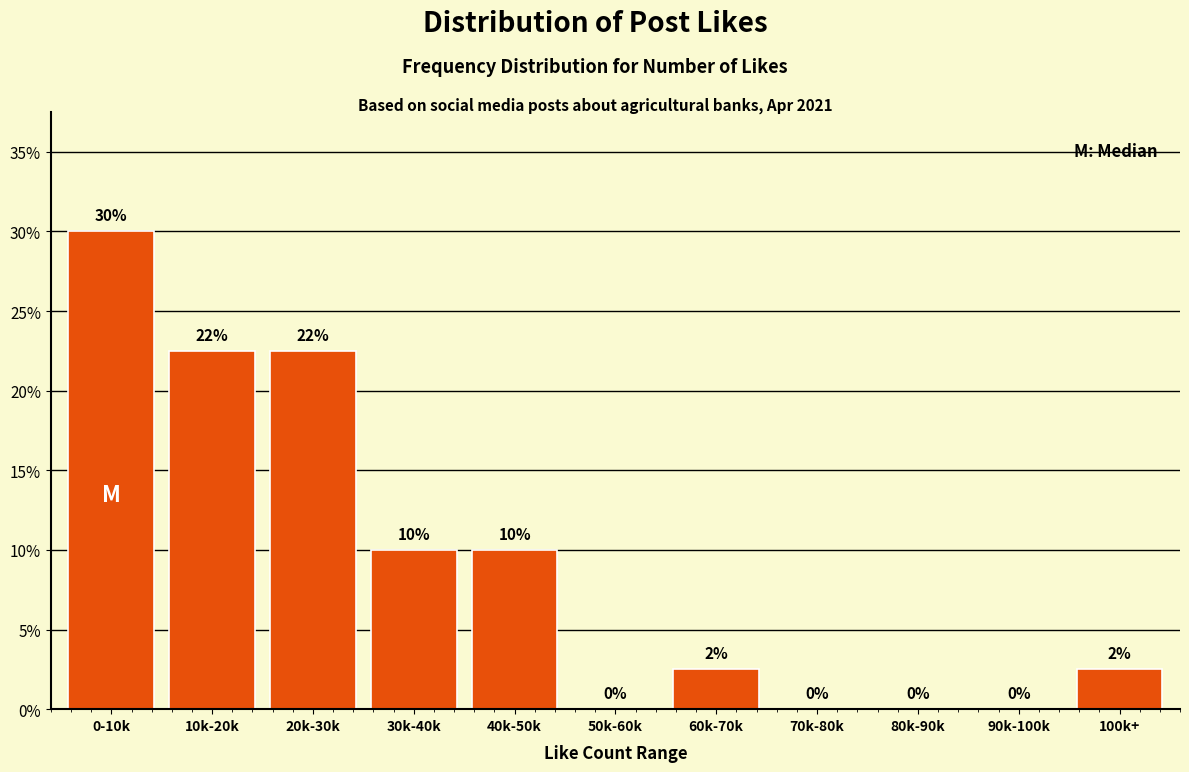

What is the greatest value displayed?

30.0